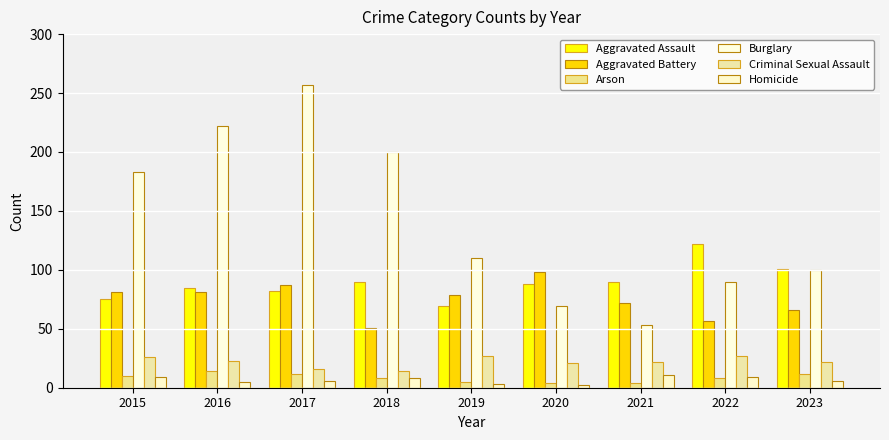

Is it true that Arson equals 4 at 2021?

True